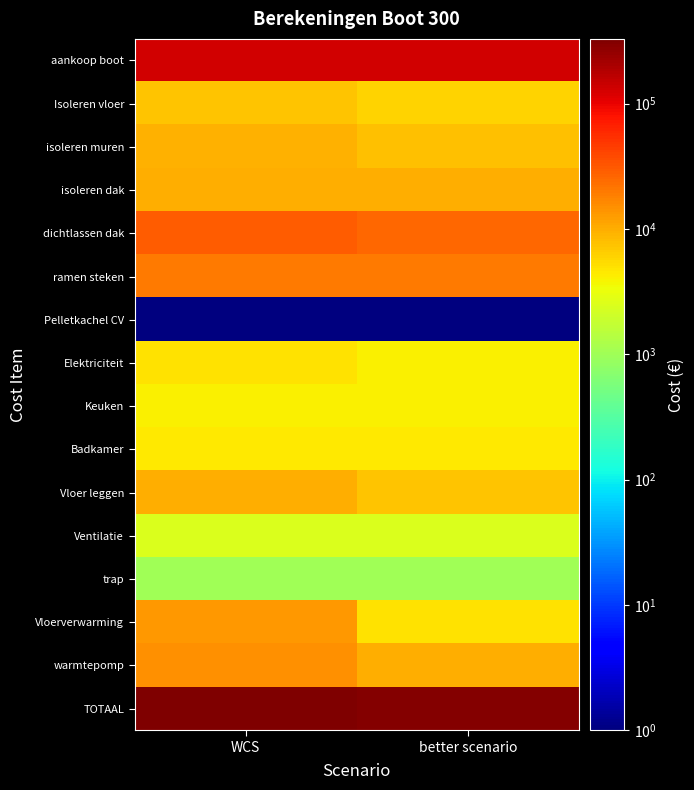

At which category is the sum across all series the highest?

WCS